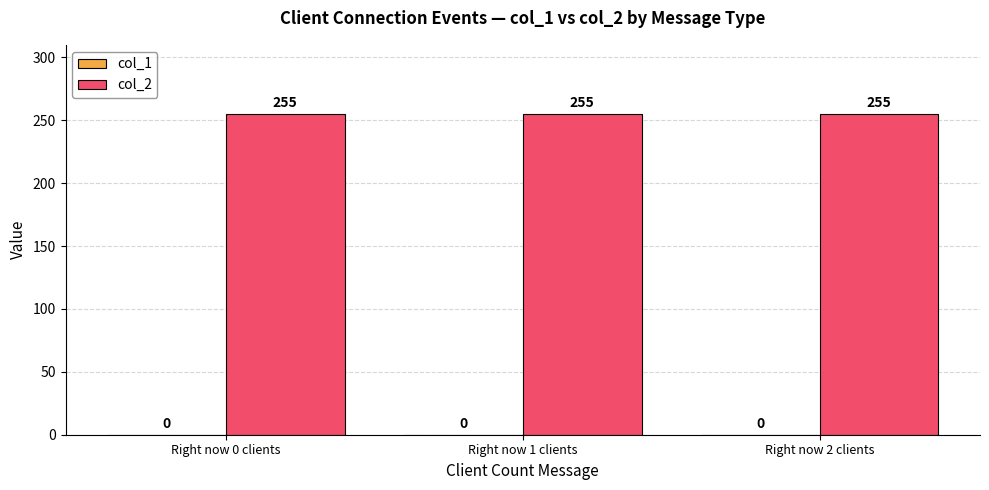

Is the value of col_2 at Right now 1 clients greater than the value of col_1 at Right now 1 clients?

Yes